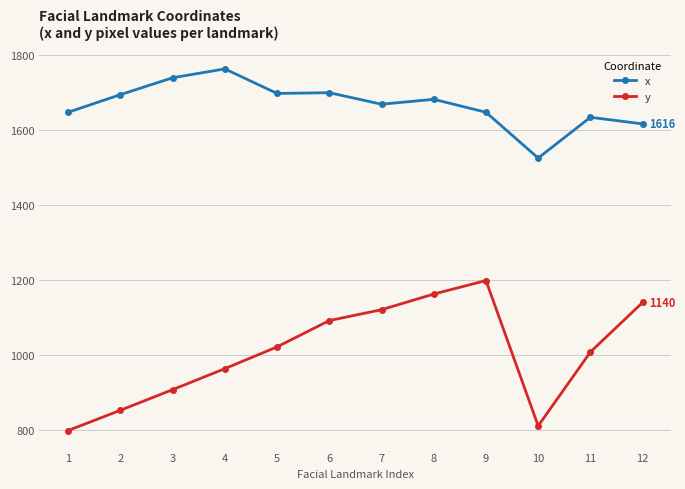

What is the difference between the maximum and minimum values in the x series?

237.8